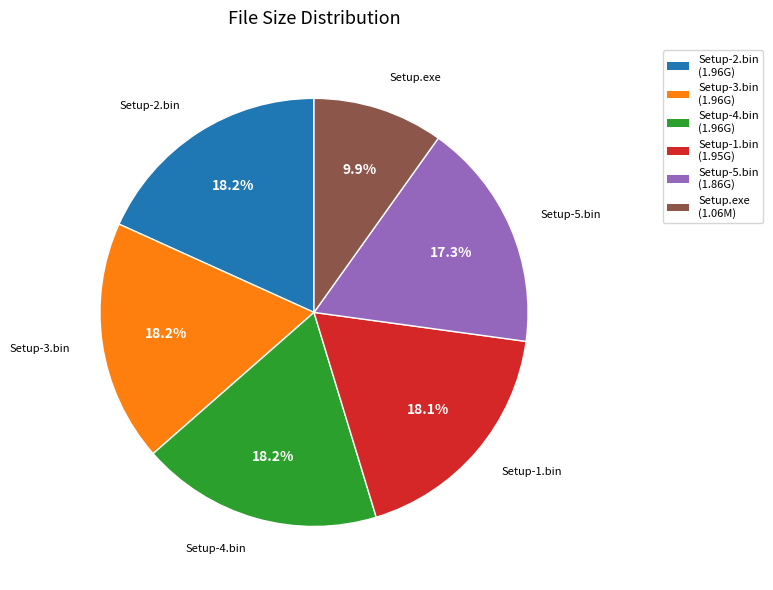

Which slice is the smallest?

Setup.exe